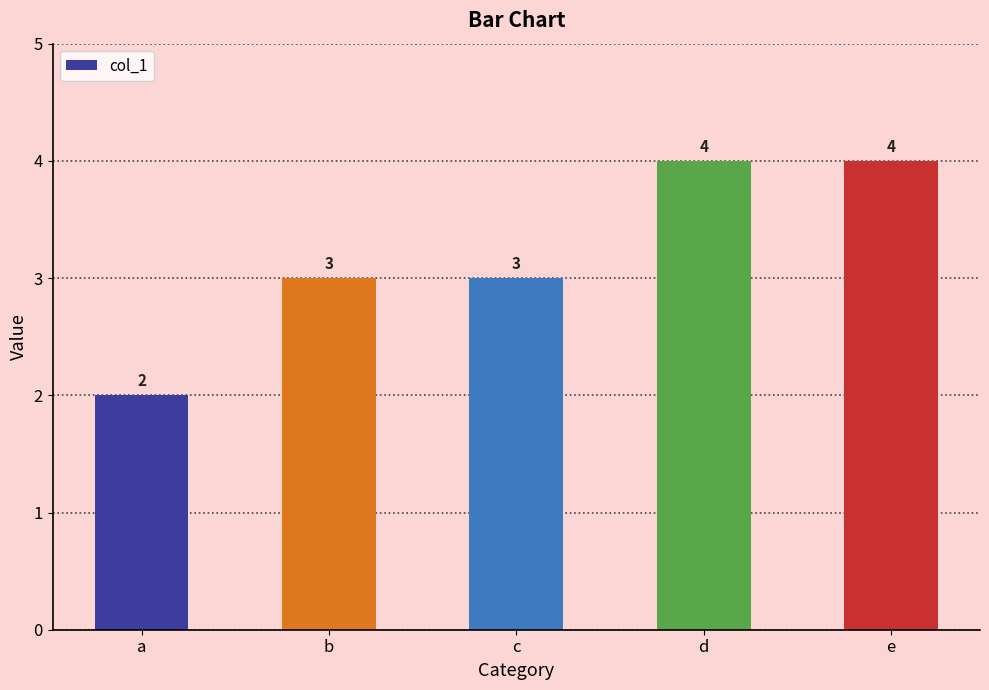

How many values are between 3 and 4?

4